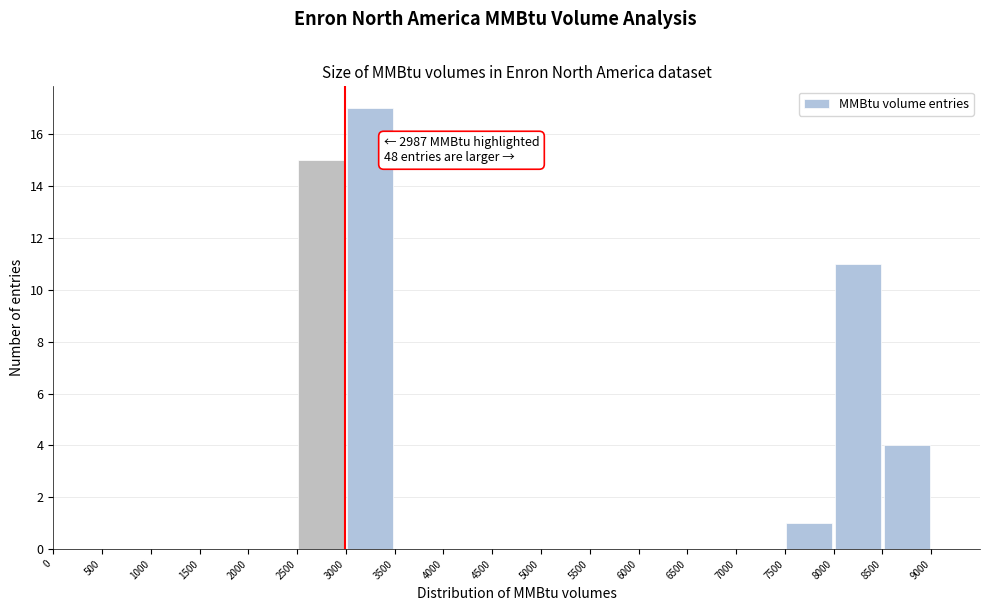

Over which range of the x-axis is the bar tallest?

3000 to 3500